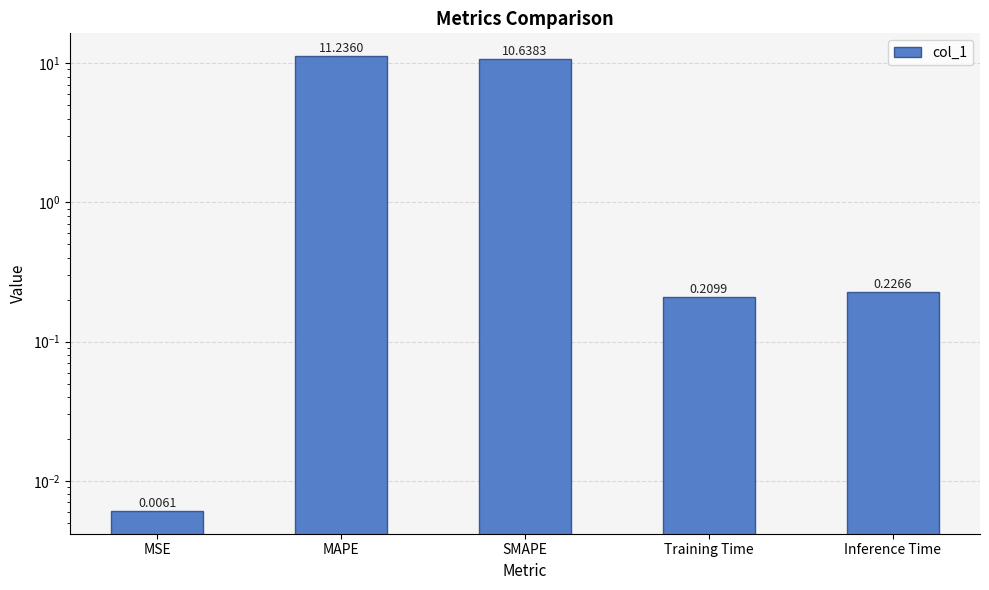

Rank the categories by value from highest to lowest.

MAPE, SMAPE, Inference Time, Training Time, MSE